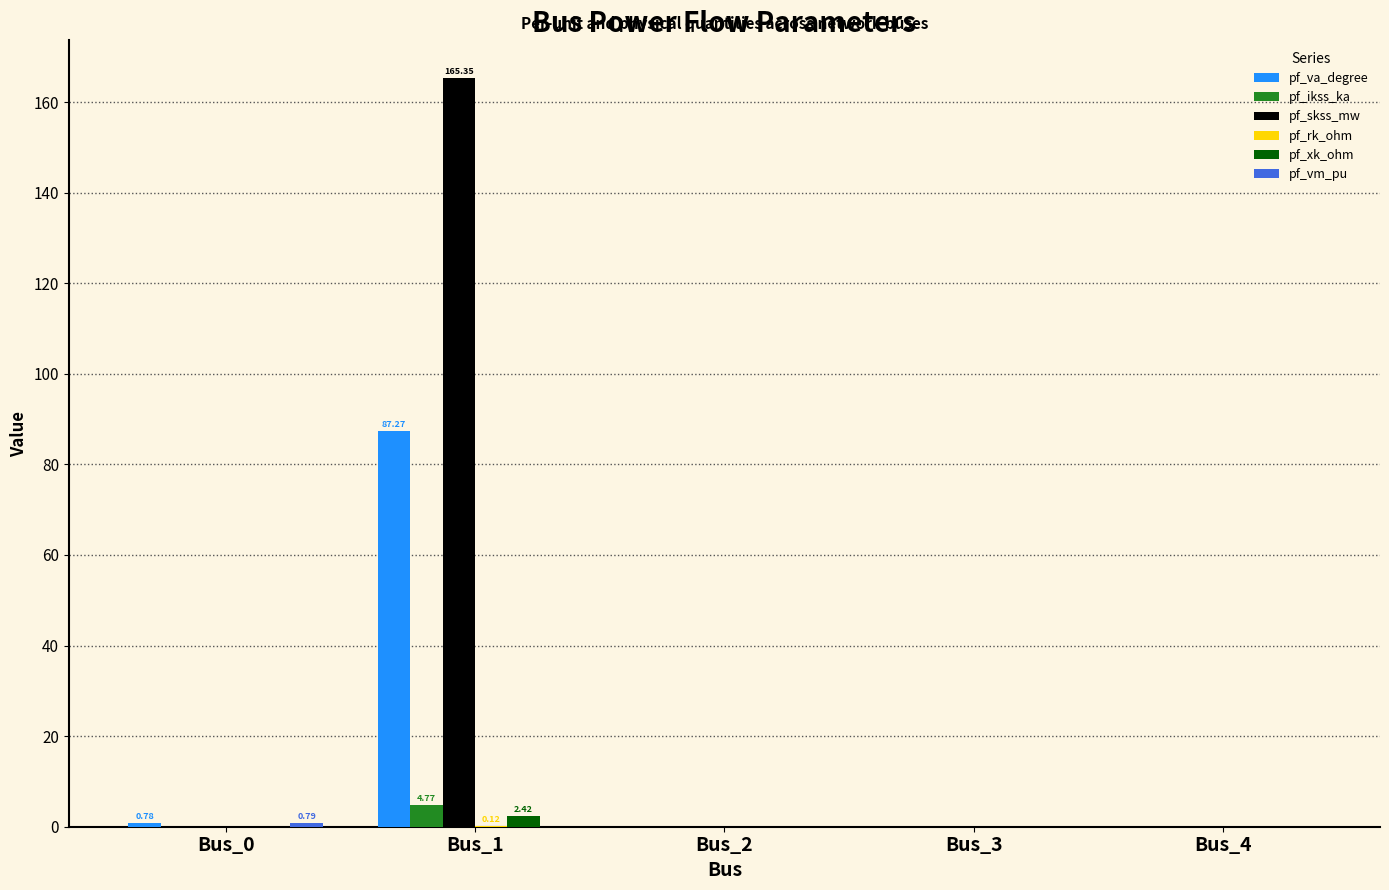

Which series has the largest total across all categories?

pf_skss_mw